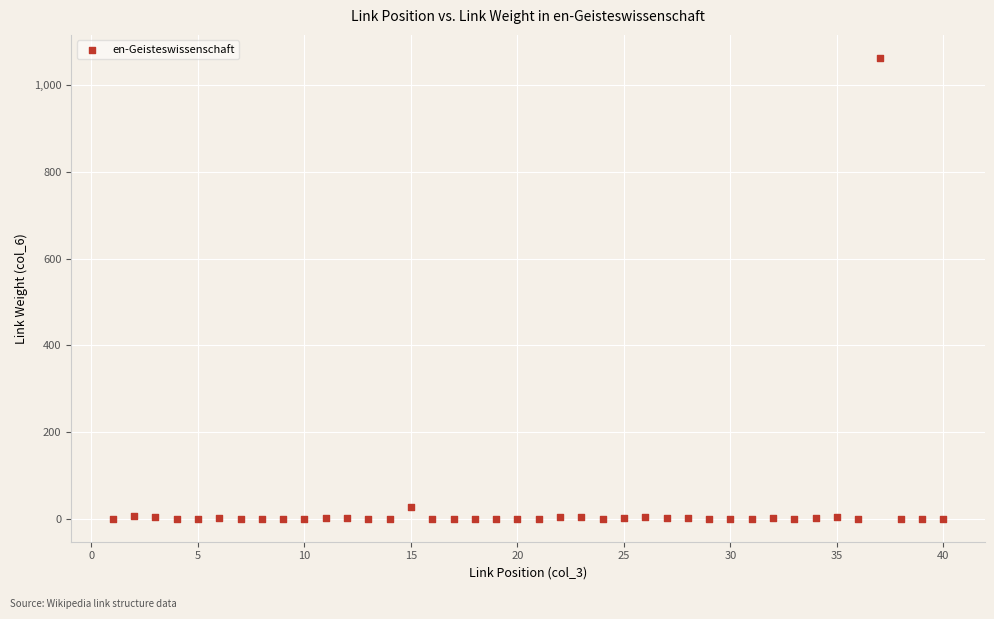

What is the range of X values (max minus min)?

39